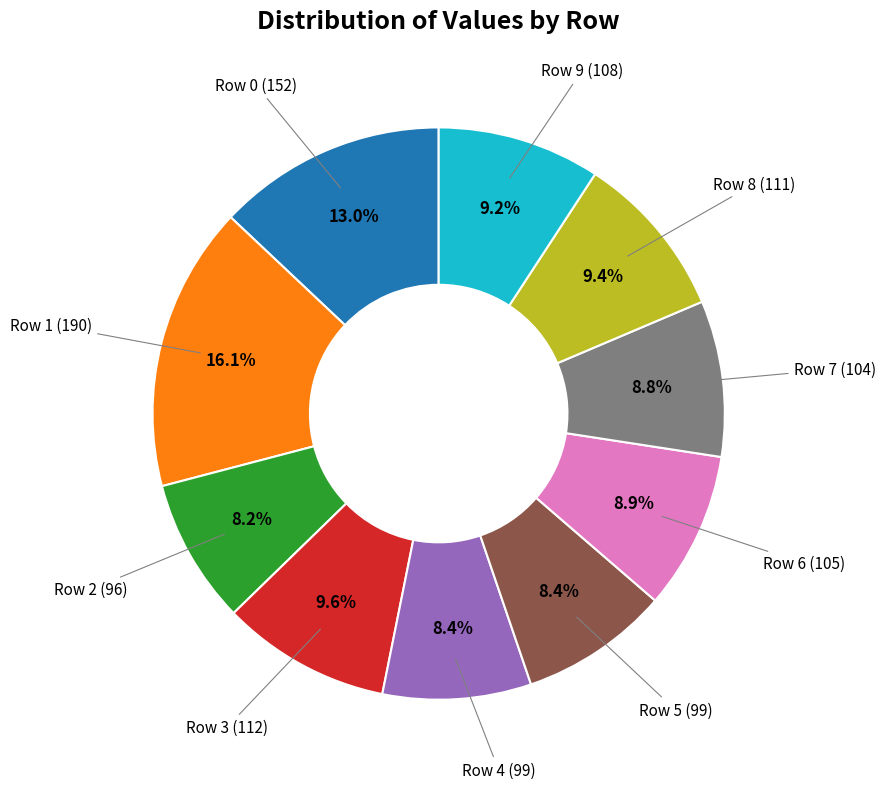

What is the largest slice in the pie chart?

Row 1